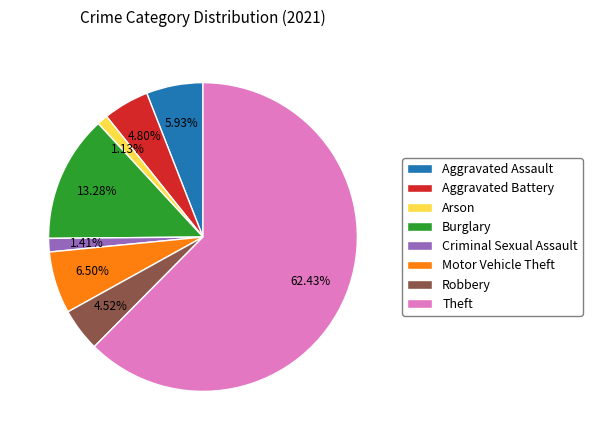

Do Aggravated Assault and Motor Vehicle Theft together represent more than half of the pie?

No